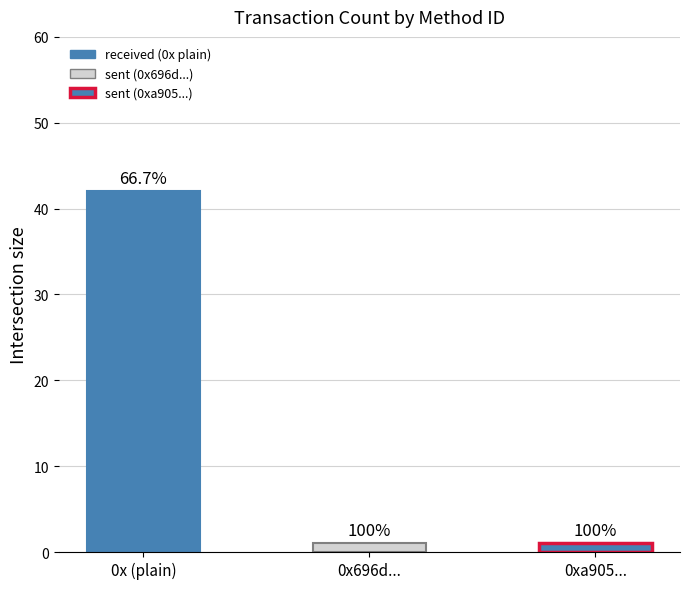

Reading left to right, transcribe all the data shown in this chart.

0x (plain)=42	0x696d...=1	0xa905...=1